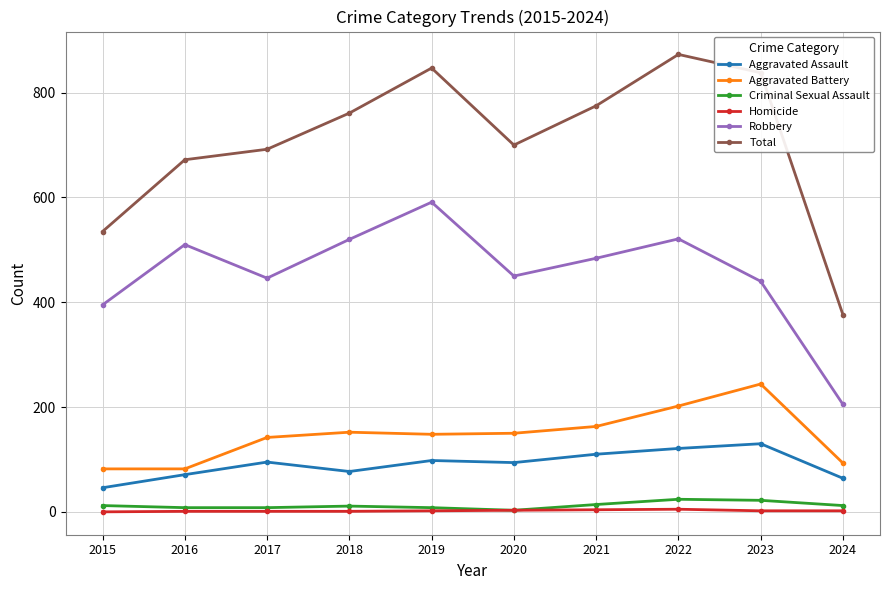

The value of Aggravated Assault at 2024 is 28. True or false?

False